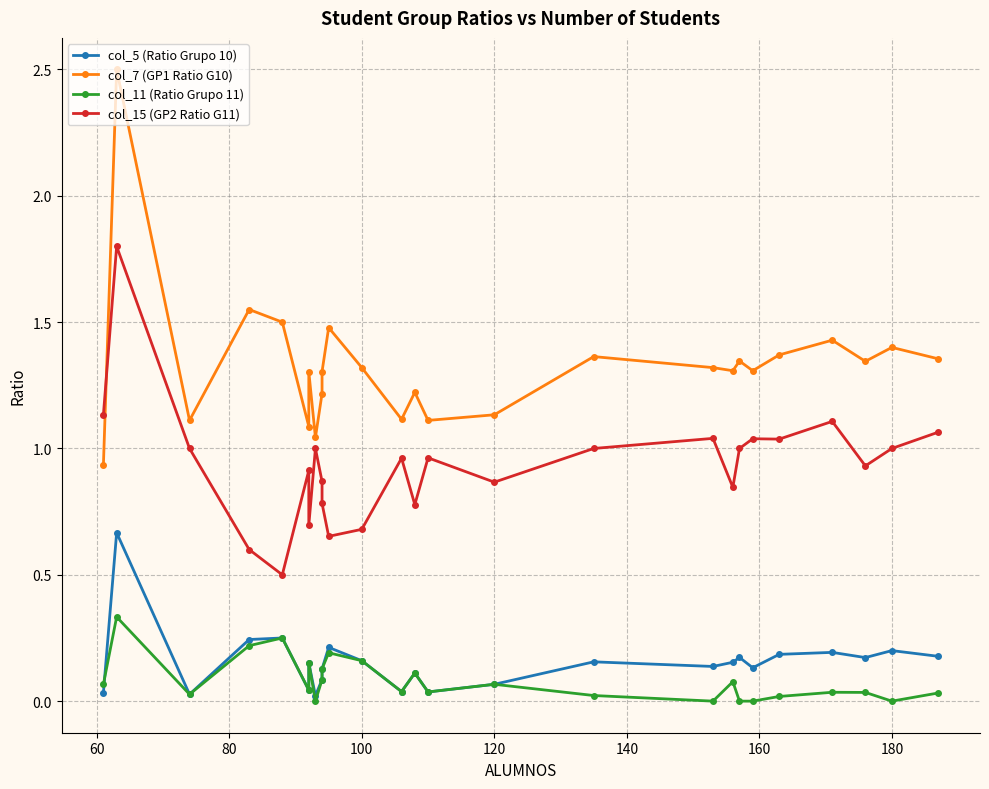

How many interior local valleys does the col_7 (GP1 Ratio G10) series have?

8